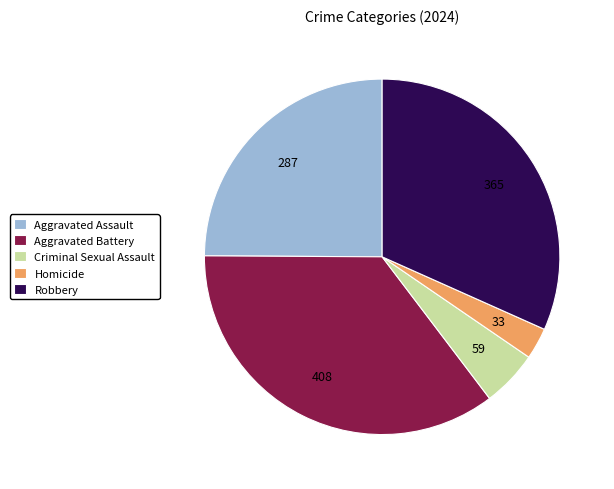

Combined, do Criminal Sexual Assault and Homicide account for over 50%?

No